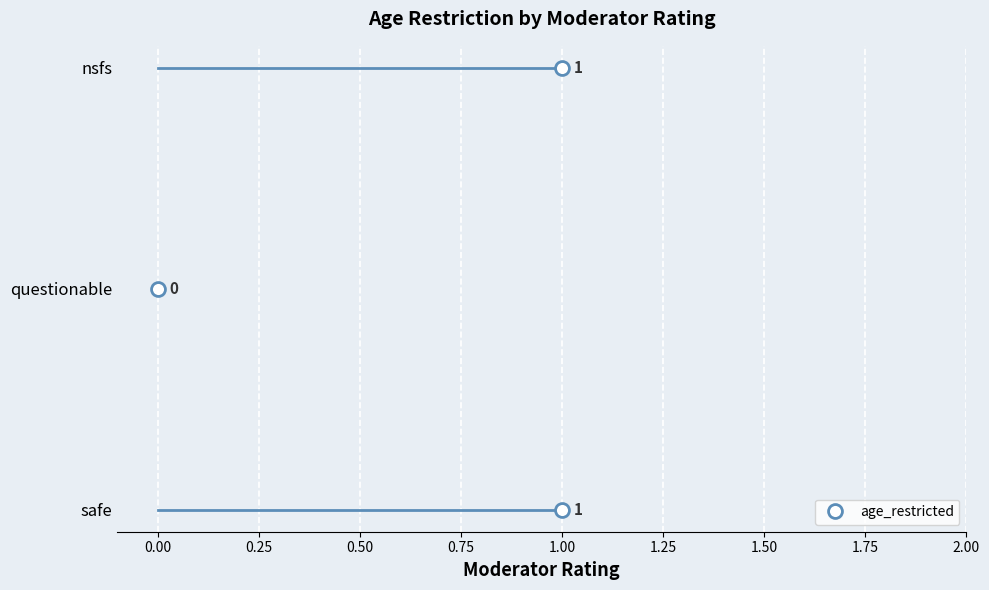

Is it true that the value at safe is 1?

True